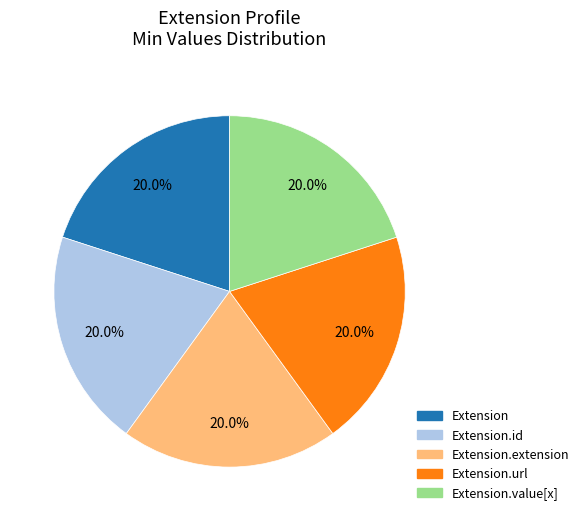

Is there a majority slice in this chart?

No